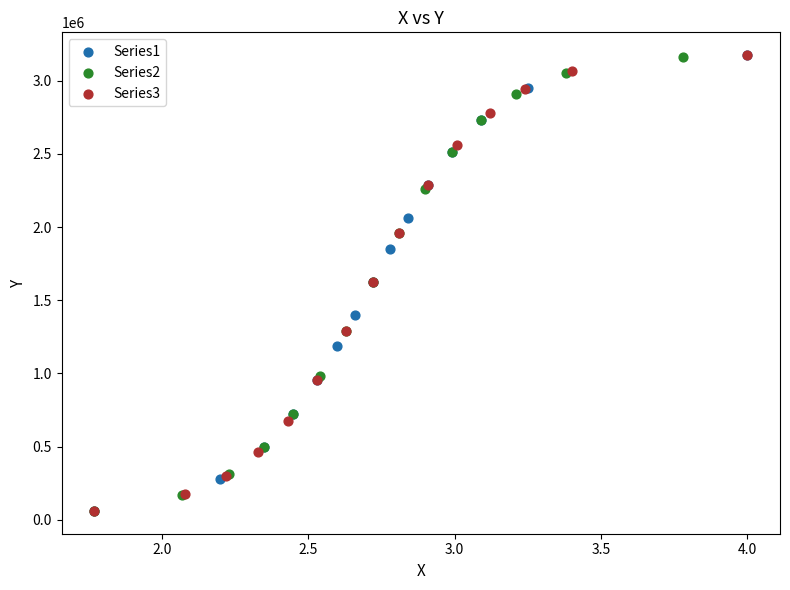

What are all the series names shown in the legend?

Series1, Series2, Series3